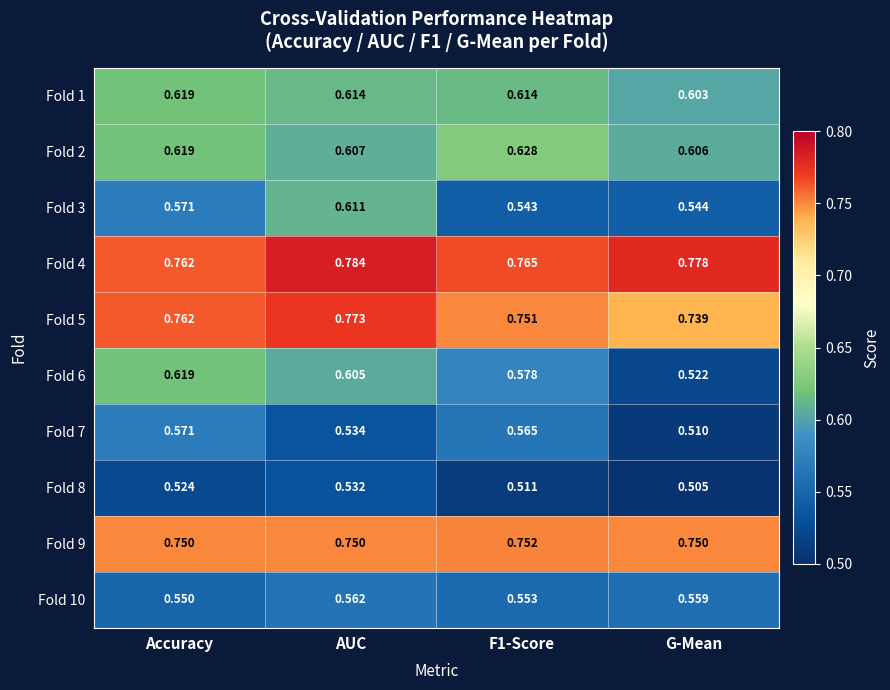

At how many categories does at least one series exceed 0?

4